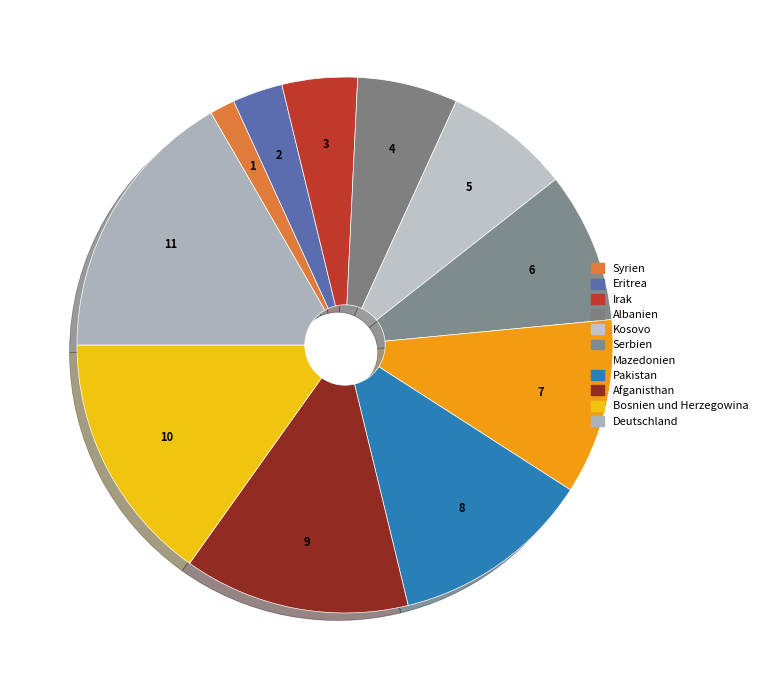

Is Pakistan the majority of the pie?

No